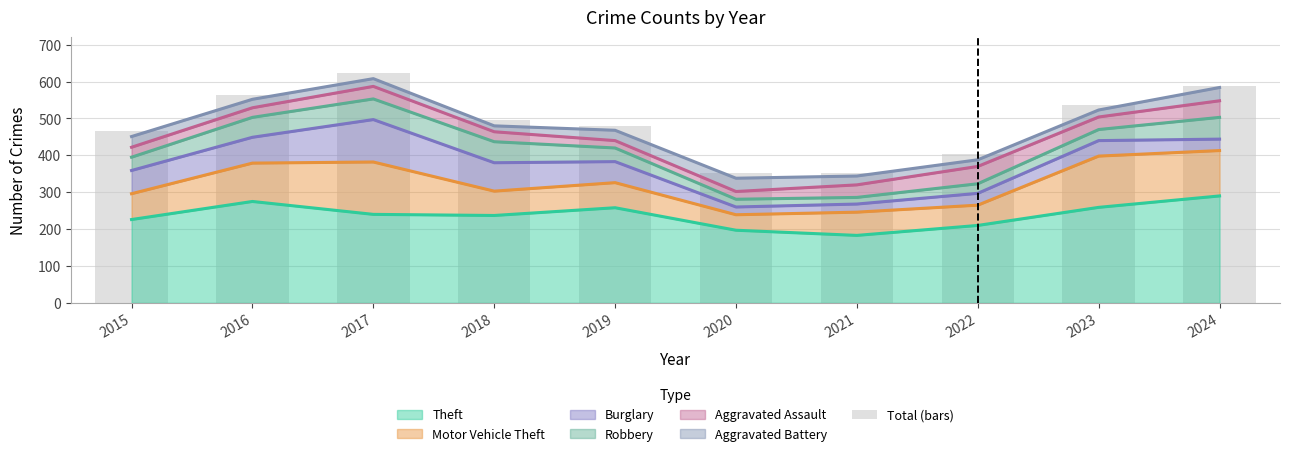

True or false: the data shows 546 at 2021.

False